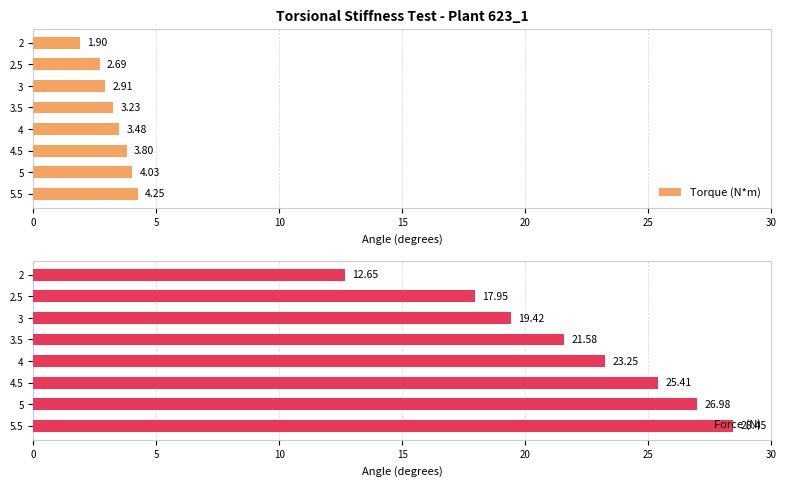

True or false: Force (N) has a value of 11.6 at 4.

False